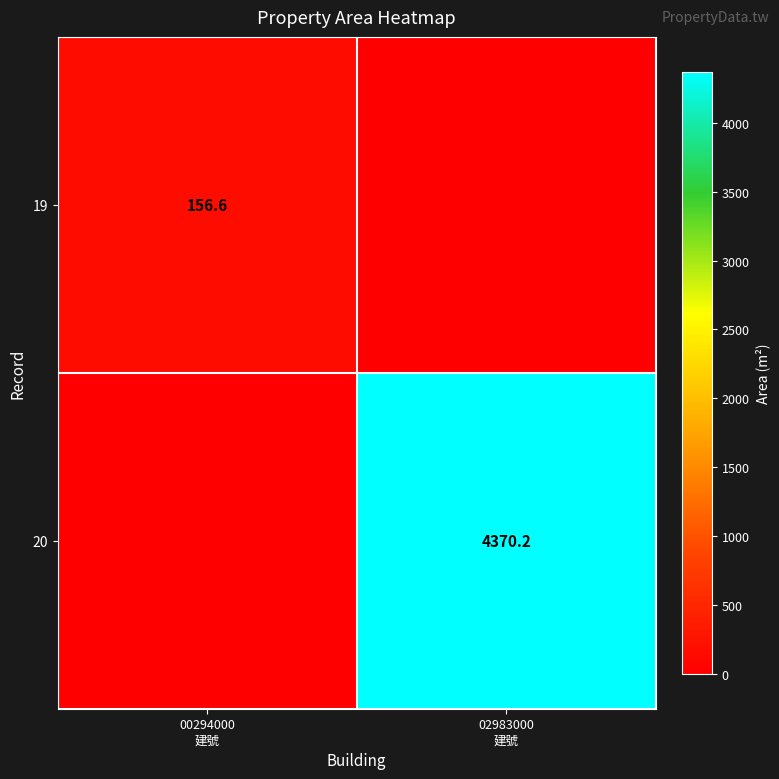

At which label is 19 closest to 78?

02983000 建號